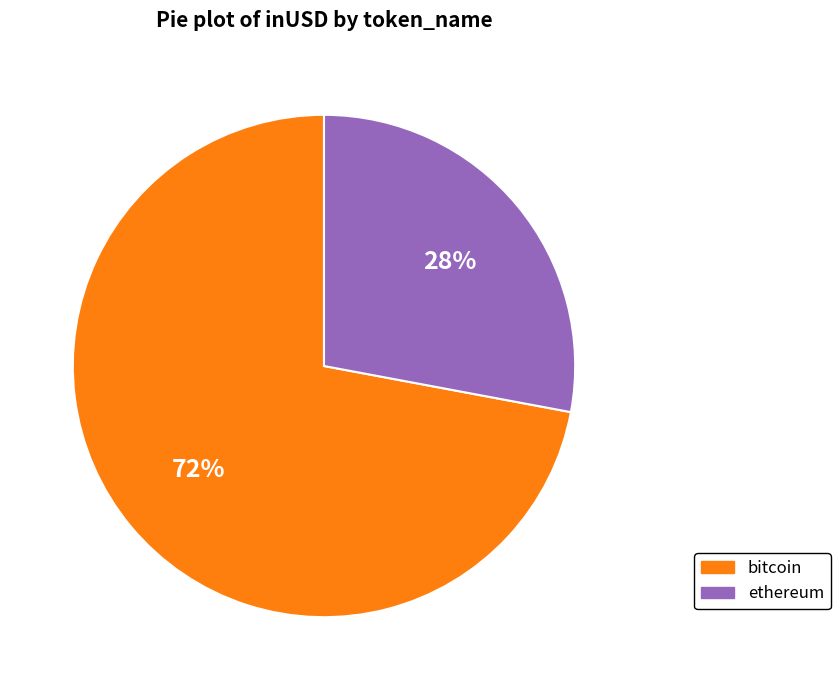

True or false: ethereum accounts for 28% of the total.

True